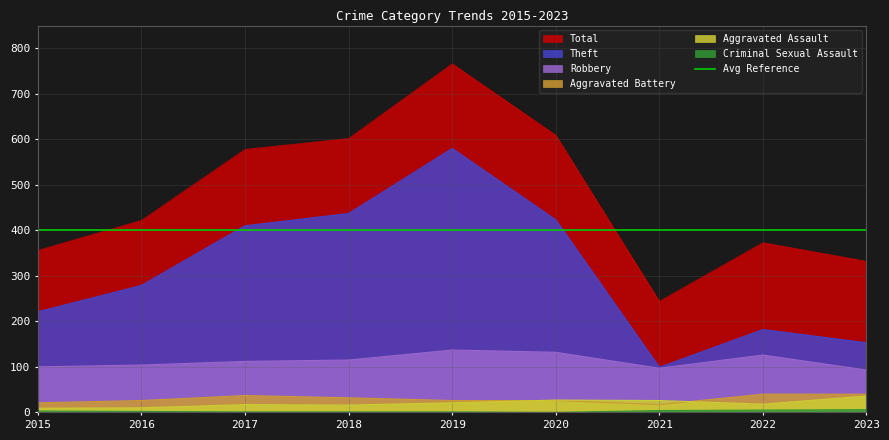

How many data points does each series have?

9